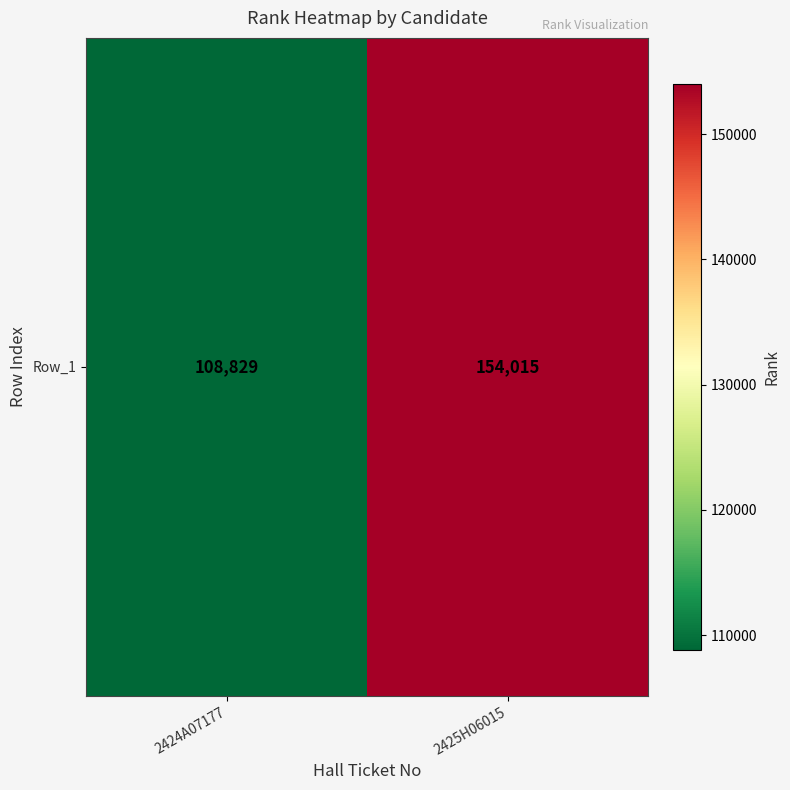

Which category has the highest value across all series?

2425H06015